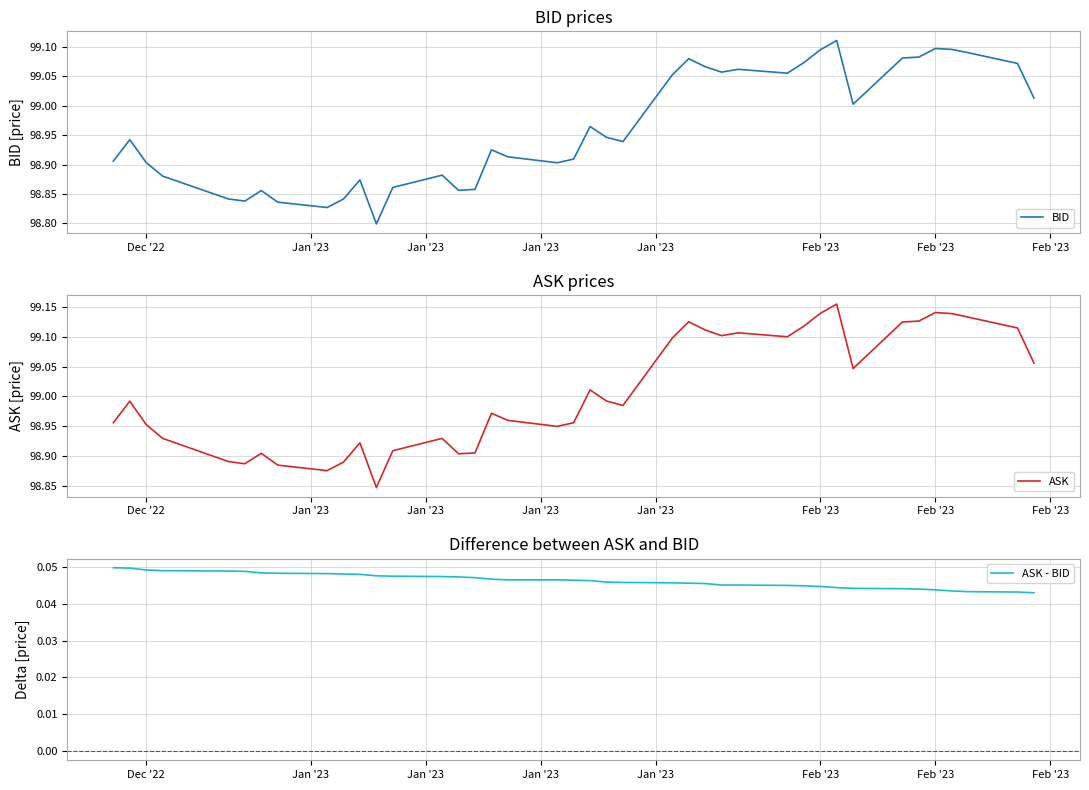

What is the difference between the maximum and minimum values in the ASK series?

0.3